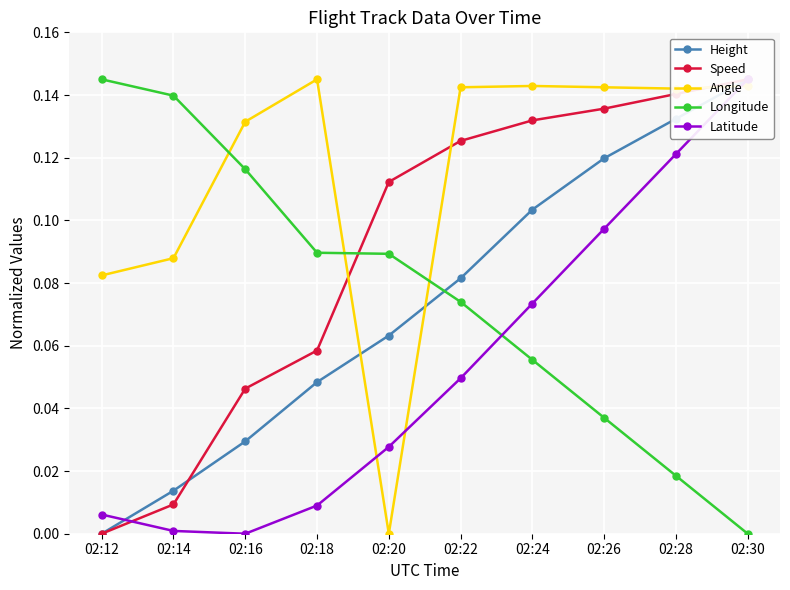

What is the value of the Latitude point at the 7th from the left?

0.1